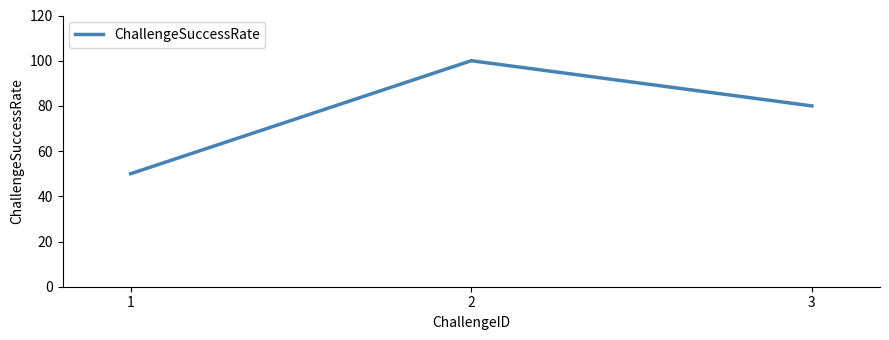

Which category has the lowest value across all series?

1